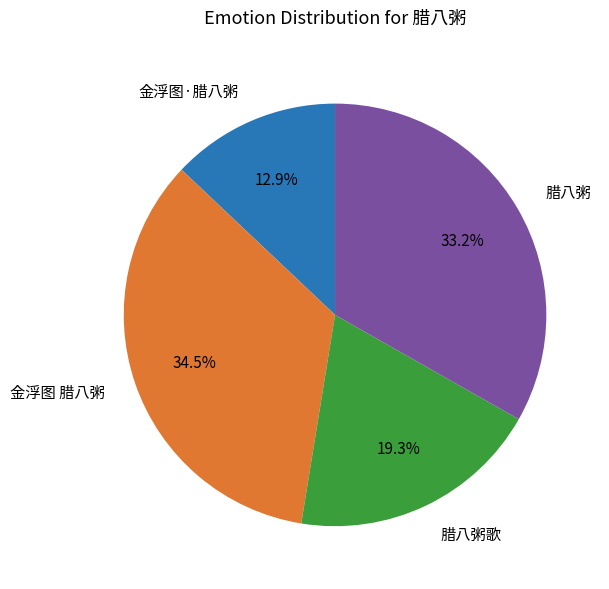

What portion of the pie excludes 腊八粥歌?

80.7%